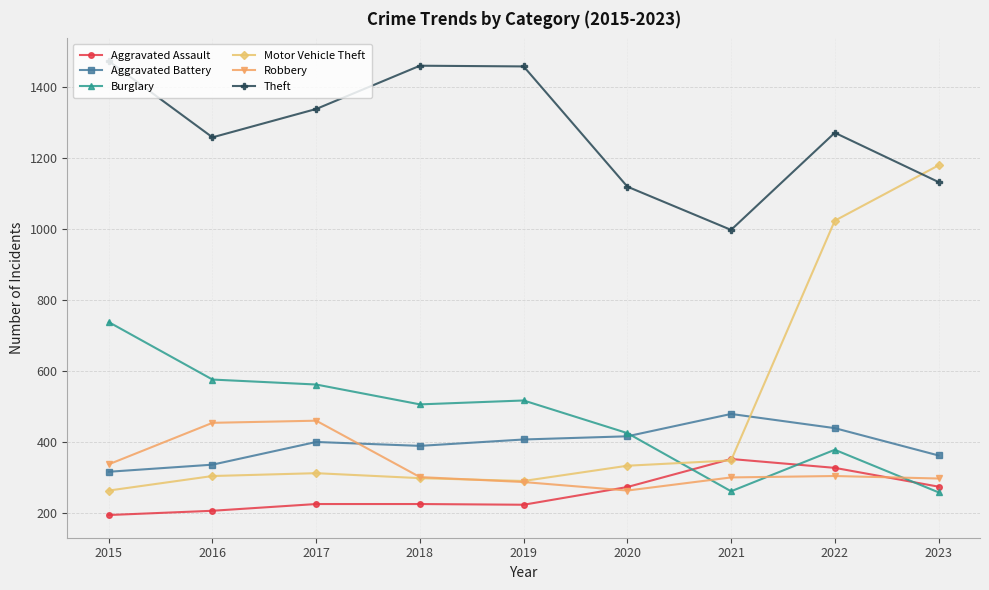

How many series are shown in this chart?

6